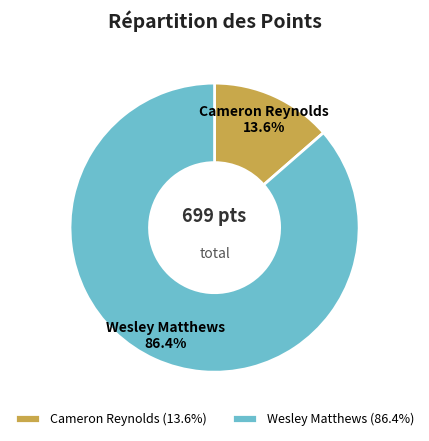

Is there a majority slice in this chart?

Yes